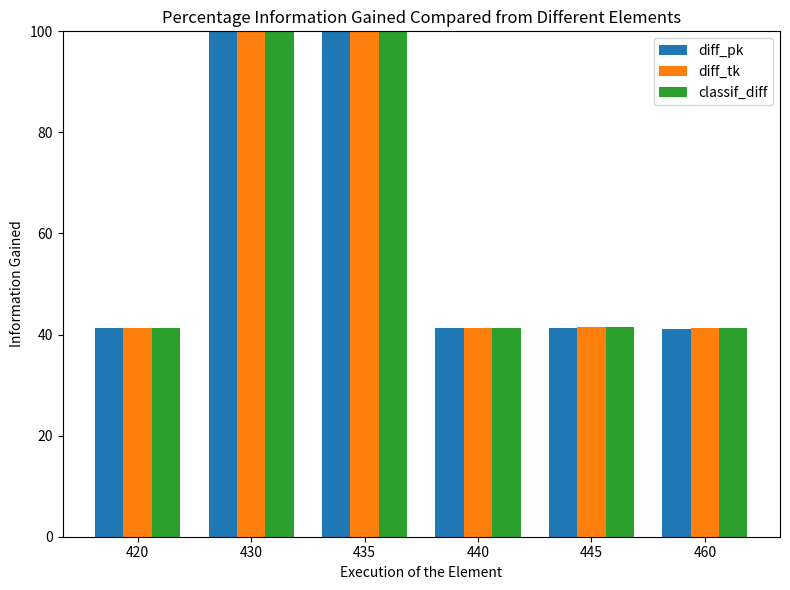

Rank the series by their average value, from highest to lowest.

classif_diff, diff_tk, diff_pk